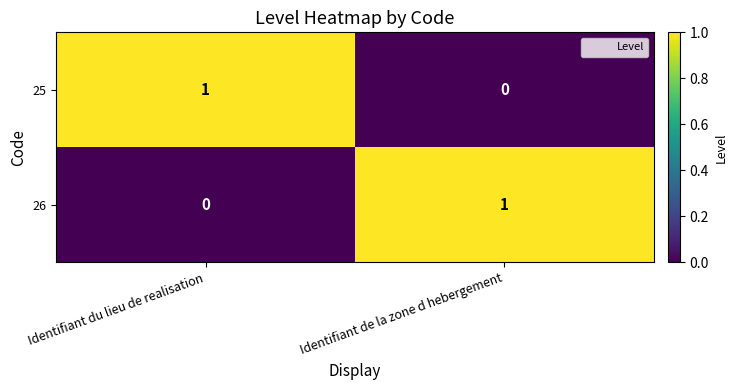

Reading left to right, transcribe all the data shown in this chart.

25: Identifiant du lieu de realisation=1	Identifiant de la zone d hebergement=0
26: Identifiant du lieu de realisation=0	Identifiant de la zone d hebergement=1